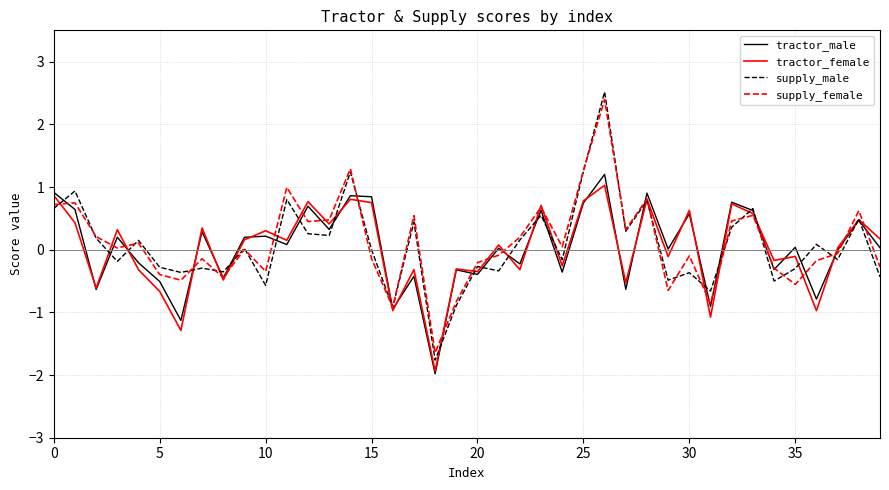

Which series has the largest range (max minus min)?

supply_male